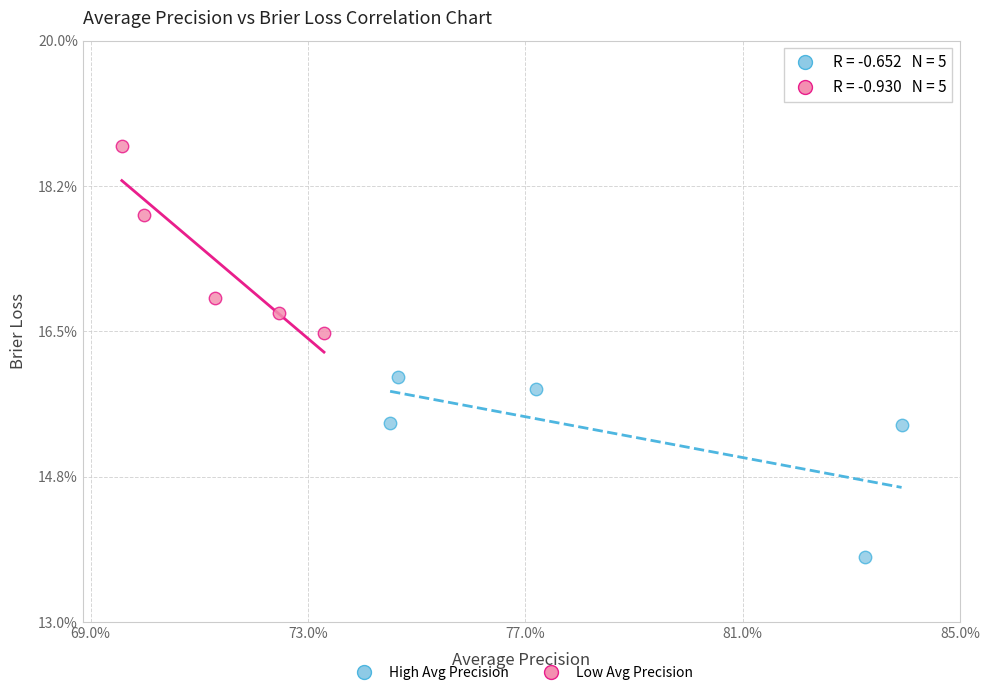

Which series contains the highest Y value?

Low Avg Precision